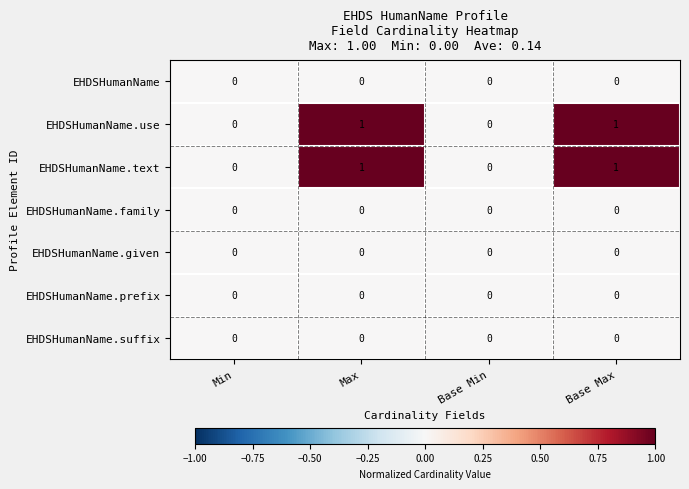

True or false: EHDSHumanName.prefix has a value of 0 at Max.

True